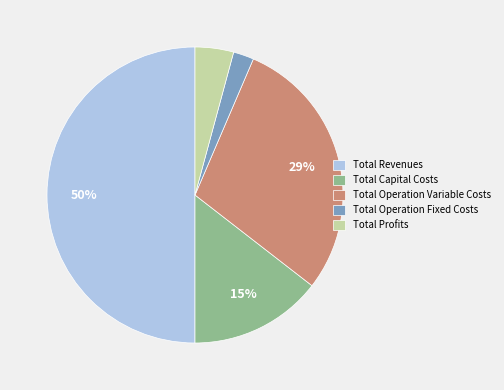

To the nearest percent, what is the difference between the largest and smallest slice percentages?

48%